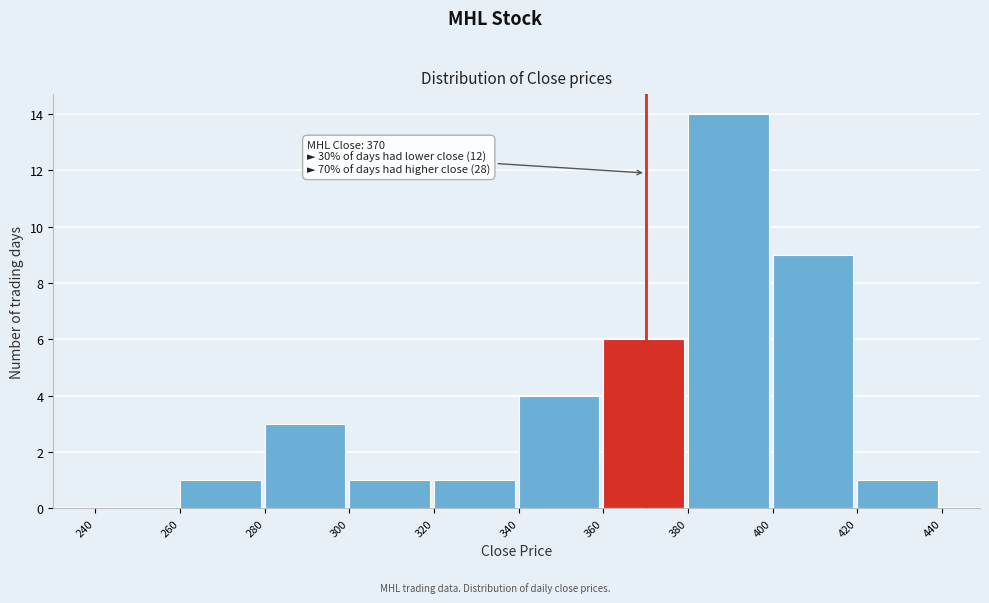

Which range on the x-axis has the tallest bar?

380 to 400